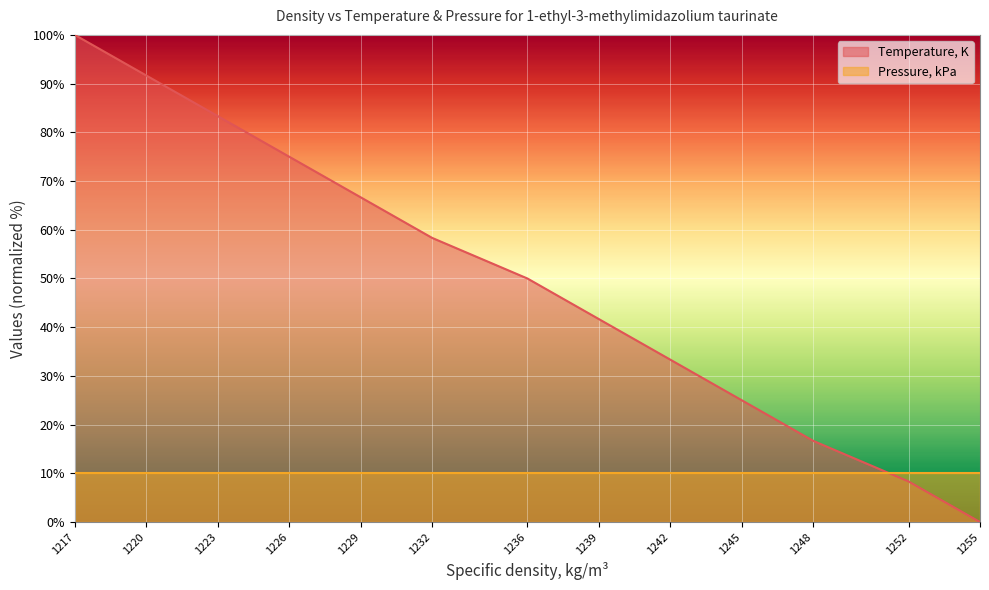

Count the number of values greater than 50.

6